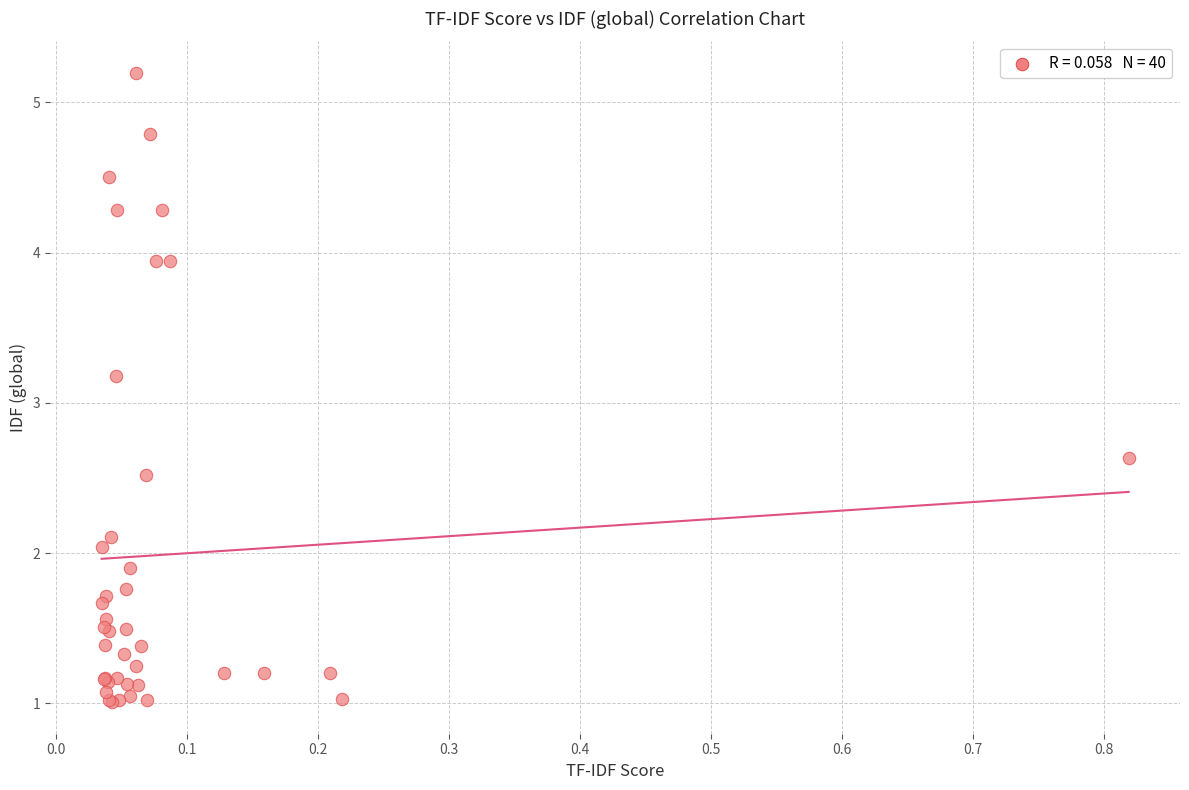

What Y value in the scatter plot is closest to 3?

3.2